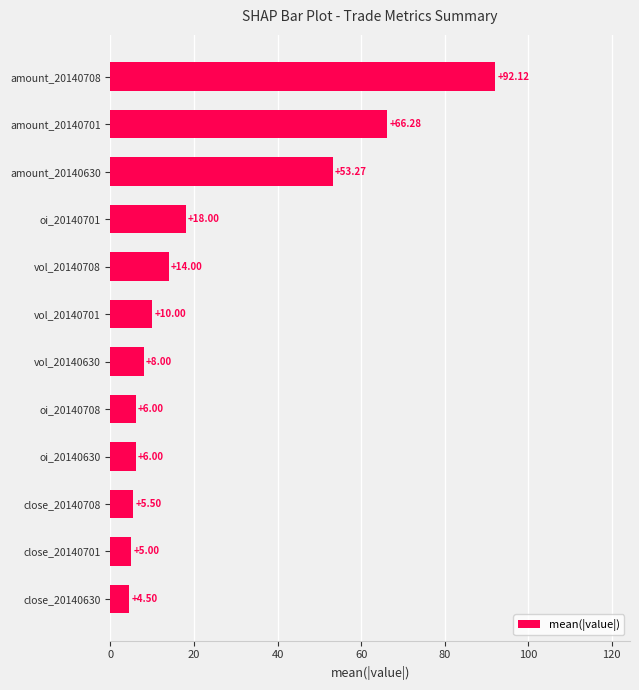

What is the ratio of the value at close_20140708 to the value at vol_20140630?

0.7